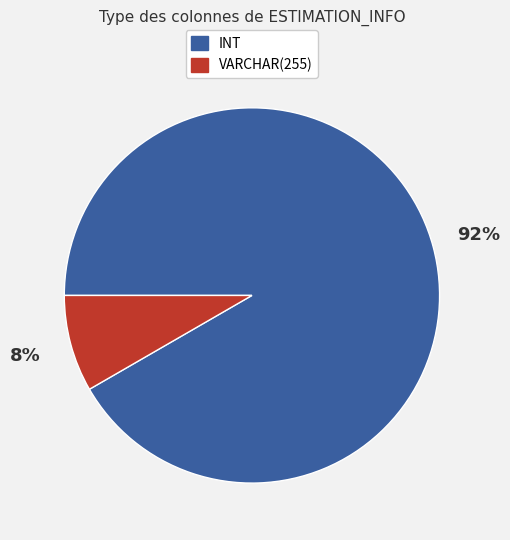

How many segments does this pie chart have?

2